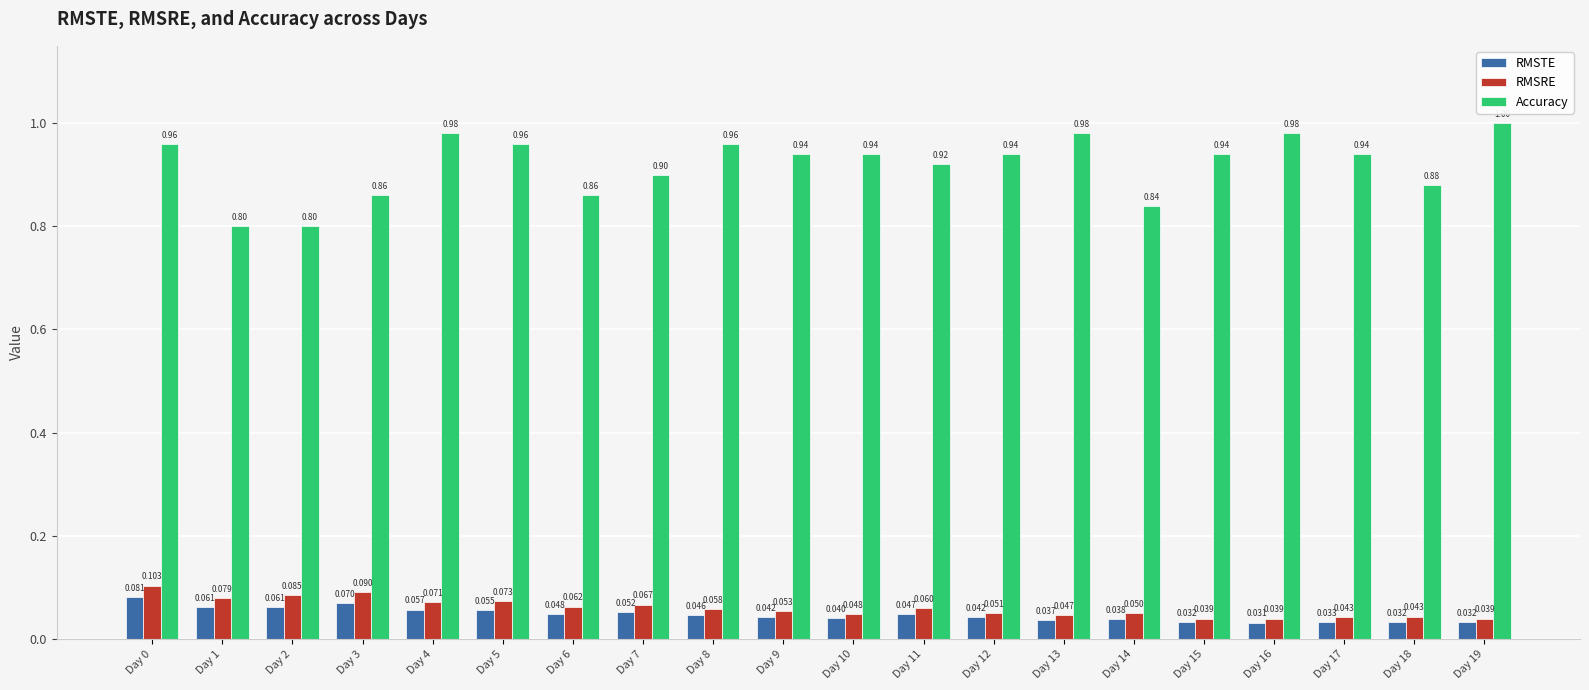

At how many categories does at least one series exceed 0?

20